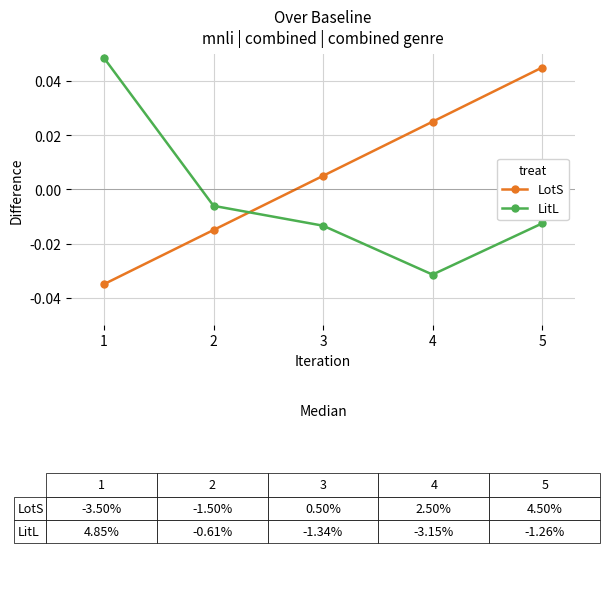

Where does the LitL series first go above 0?

1